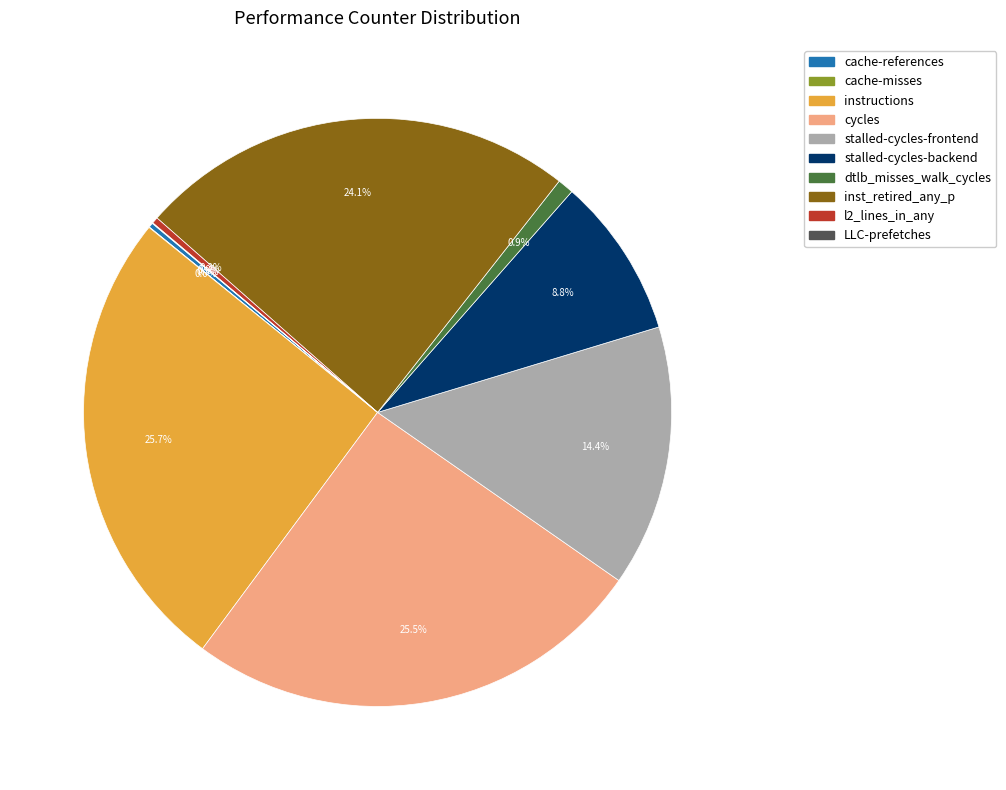

What percentage is NOT represented by cycles?

74.5%